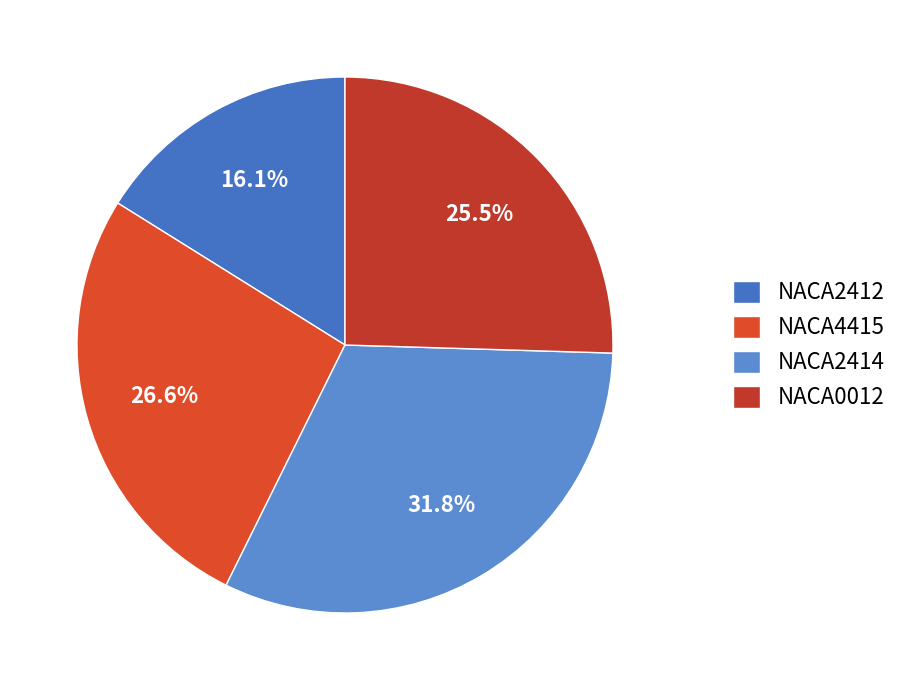

Is NACA4415 the majority of the pie?

No